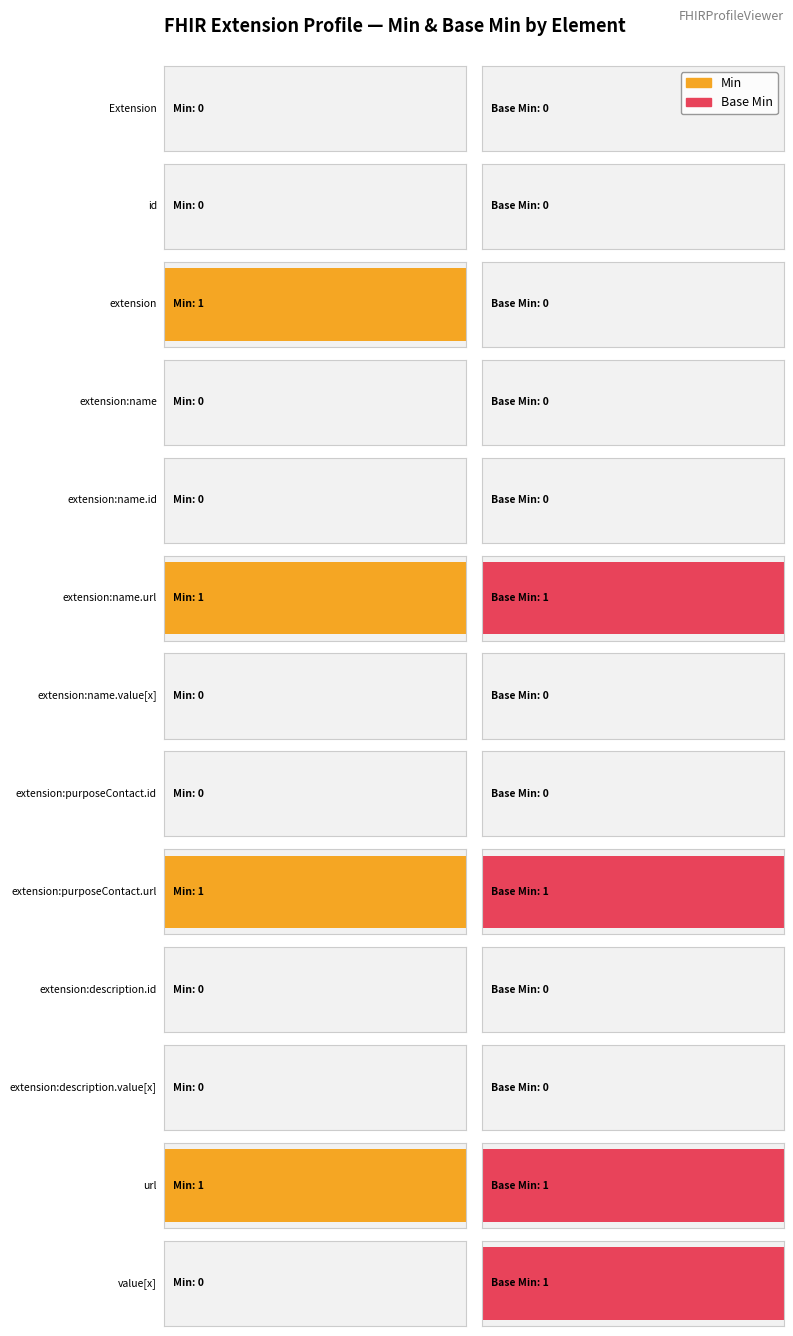

Rank the series at Extension.url from lowest to highest value.

Min, Base Min